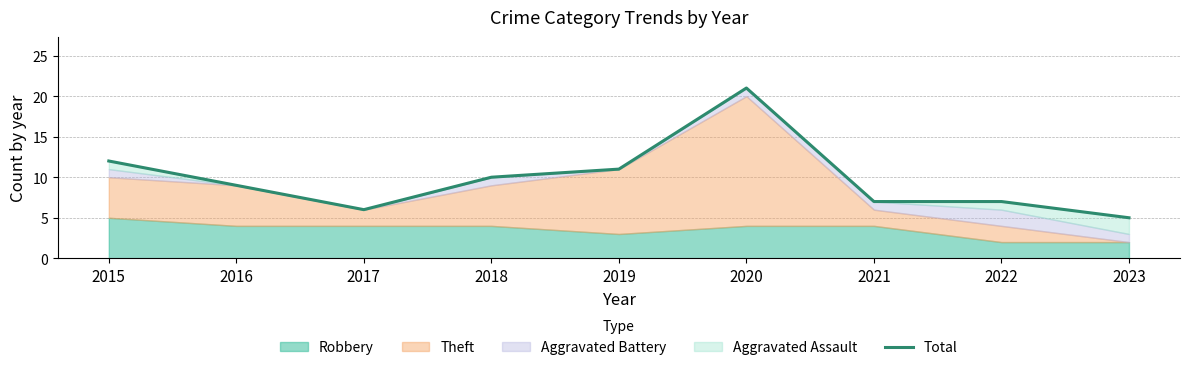

Reading left to right, list all the values displayed in this chart.

12	9	6	10	11	21	7	7	5